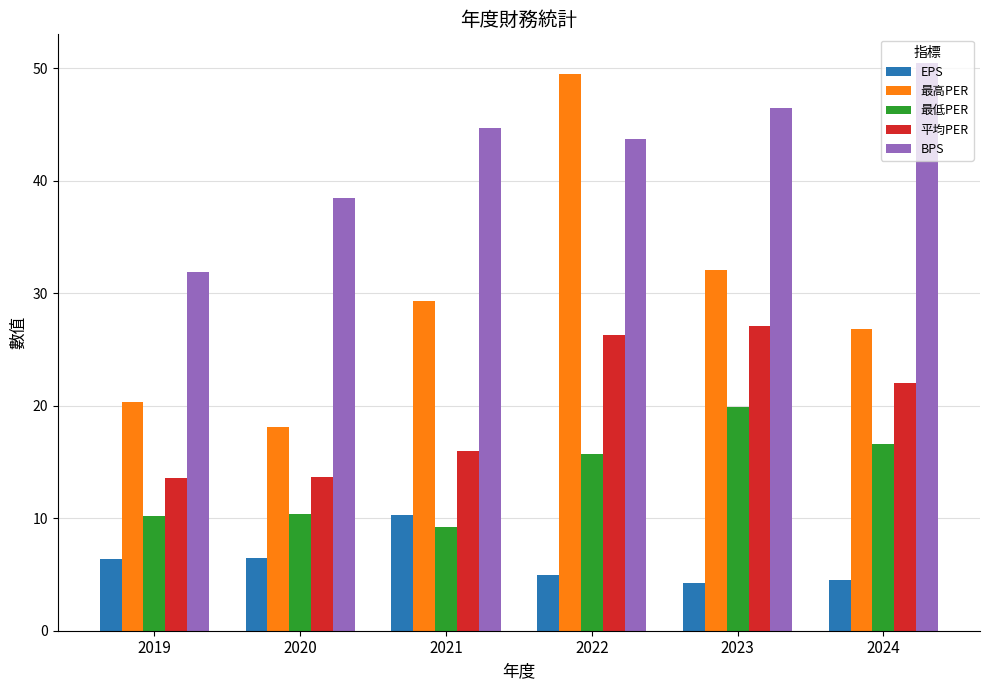

How many data points in BPS are less than 44?

3